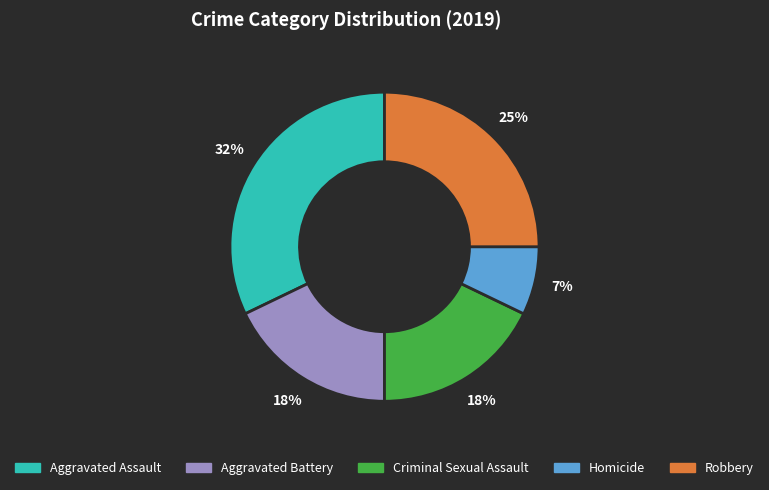

Does Aggravated Battery represent more than half of the total?

No